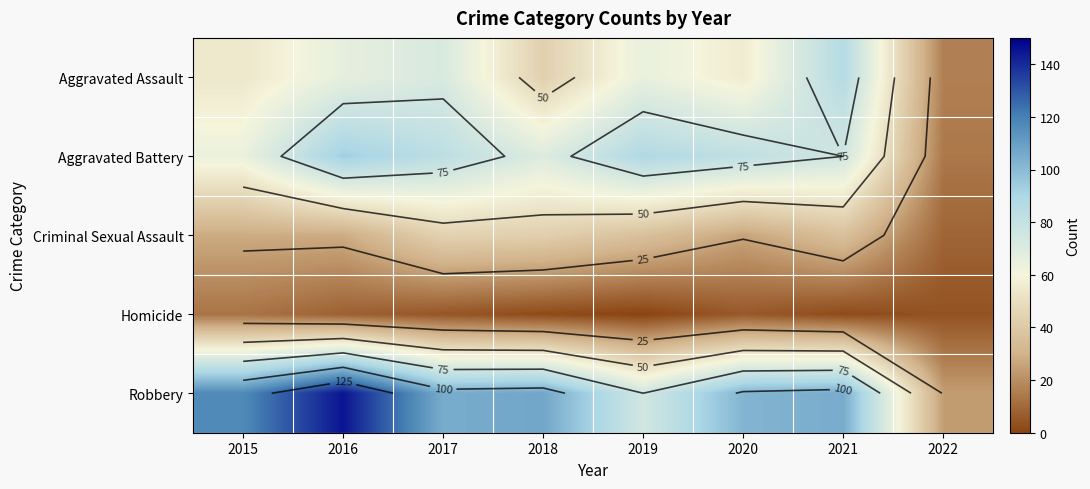

True or false: Robbery has a value of 145 at 2016.

True